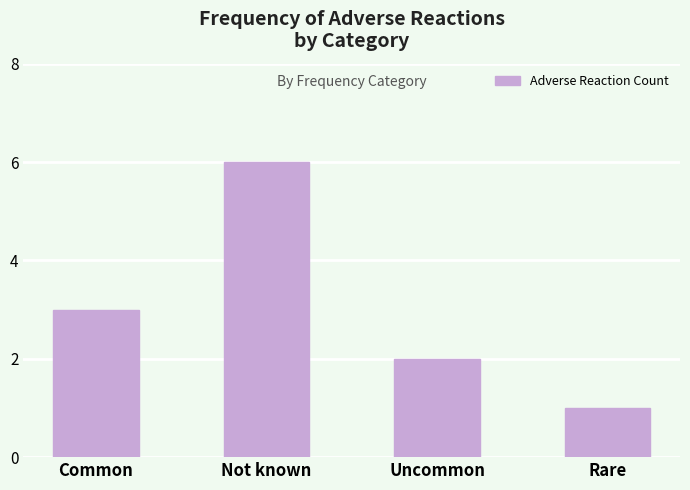

What is the value of the 4th bar from the left?

1